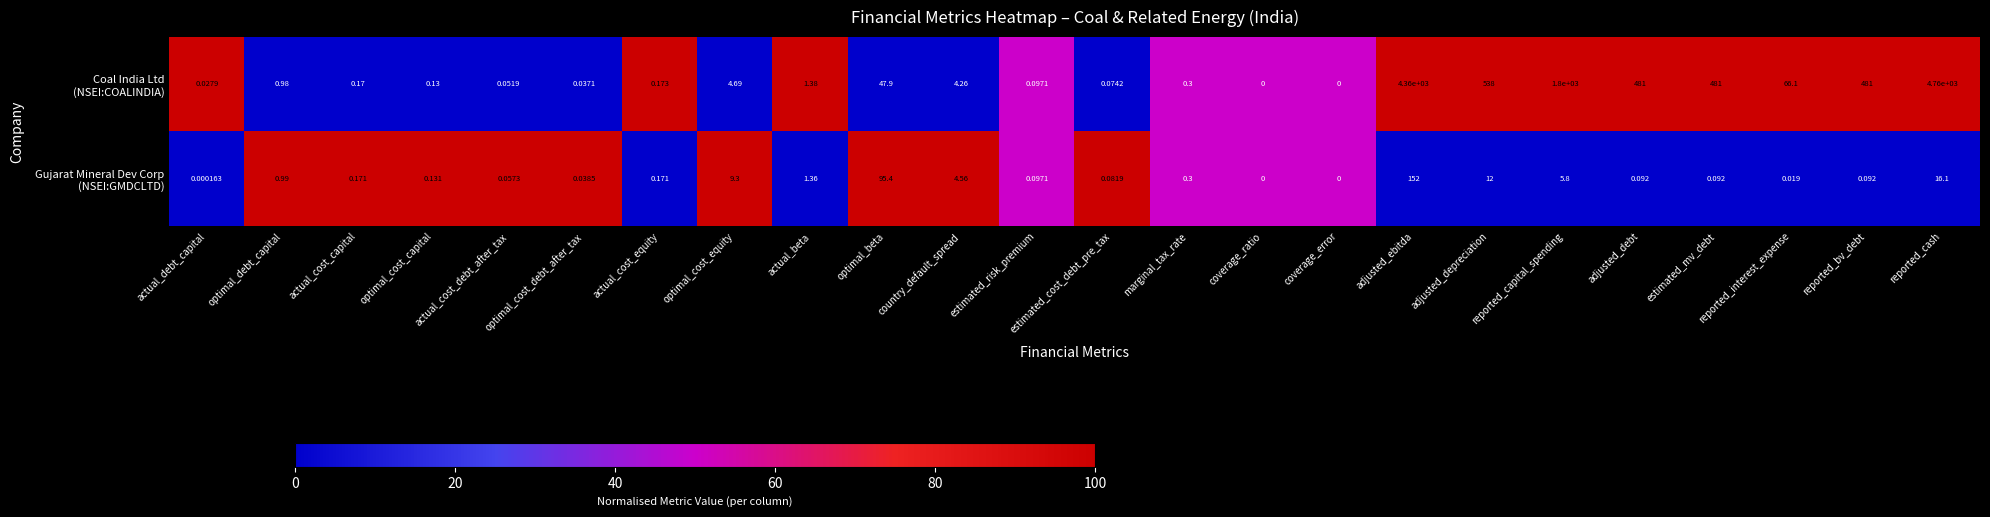

How many data points does each series have?

24